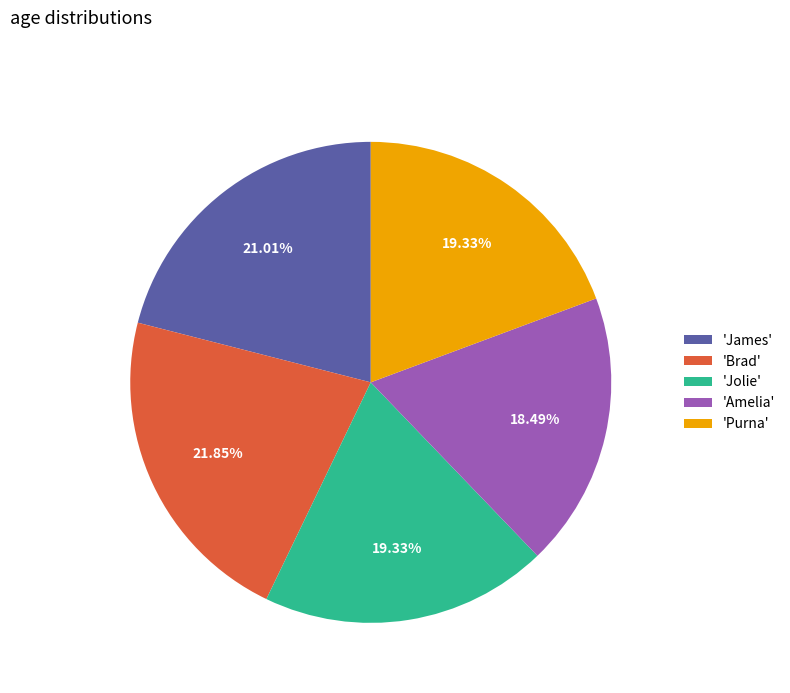

What is the largest slice in the pie chart?

'Brad'